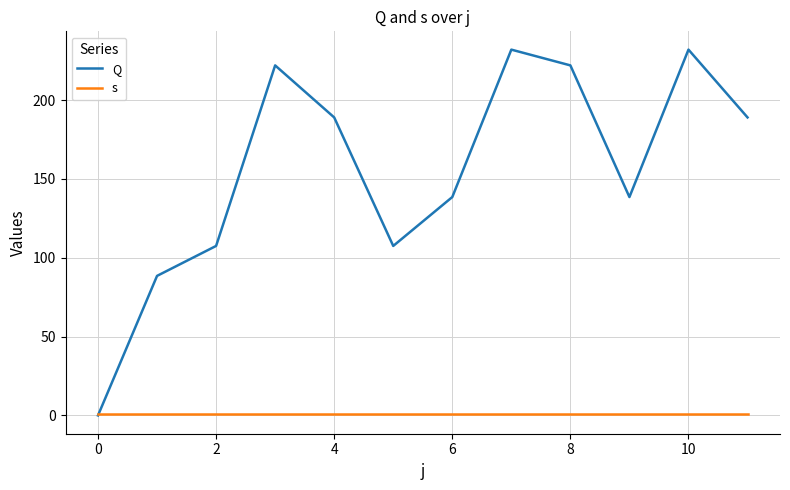

What is the maximum value shown in the chart?

232.0